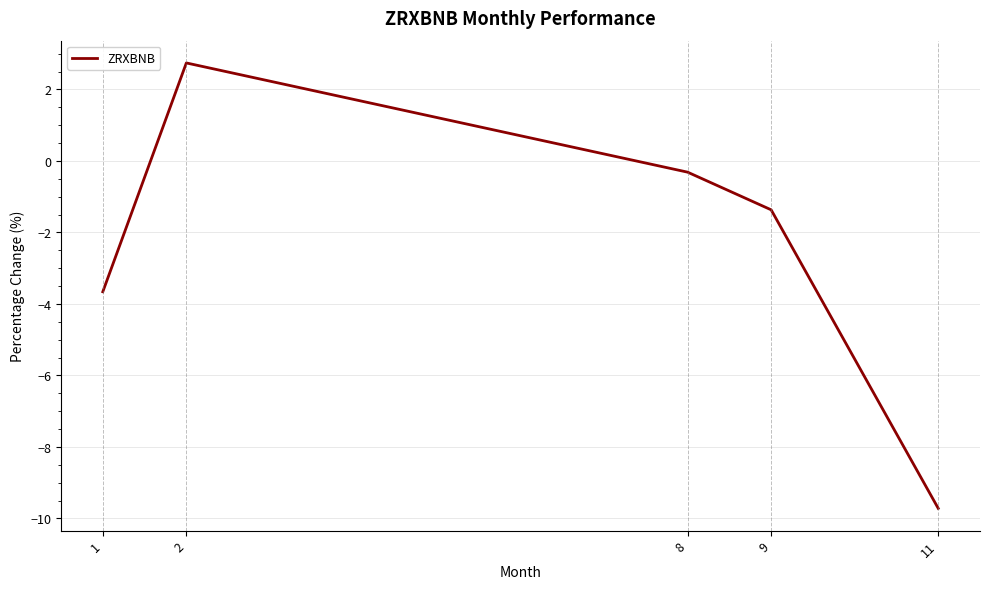

The chart shows a value of -3.7 at 1. True or false?

True